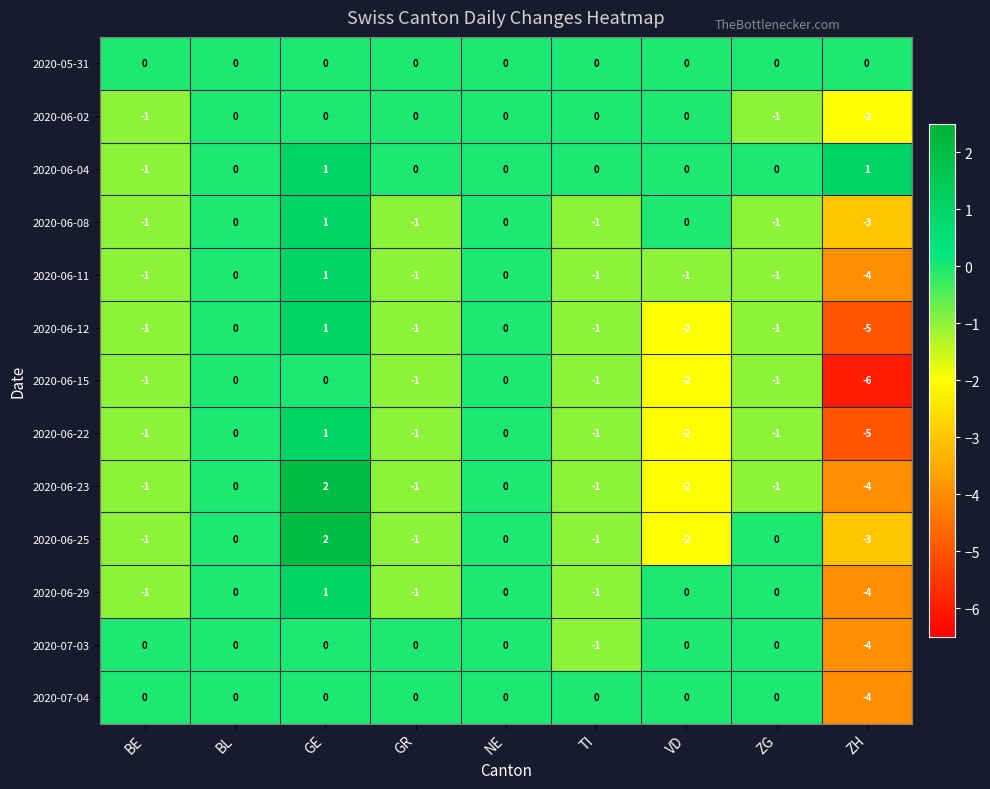

Is it true that 2020-06-25 equals -1 at BE?

True